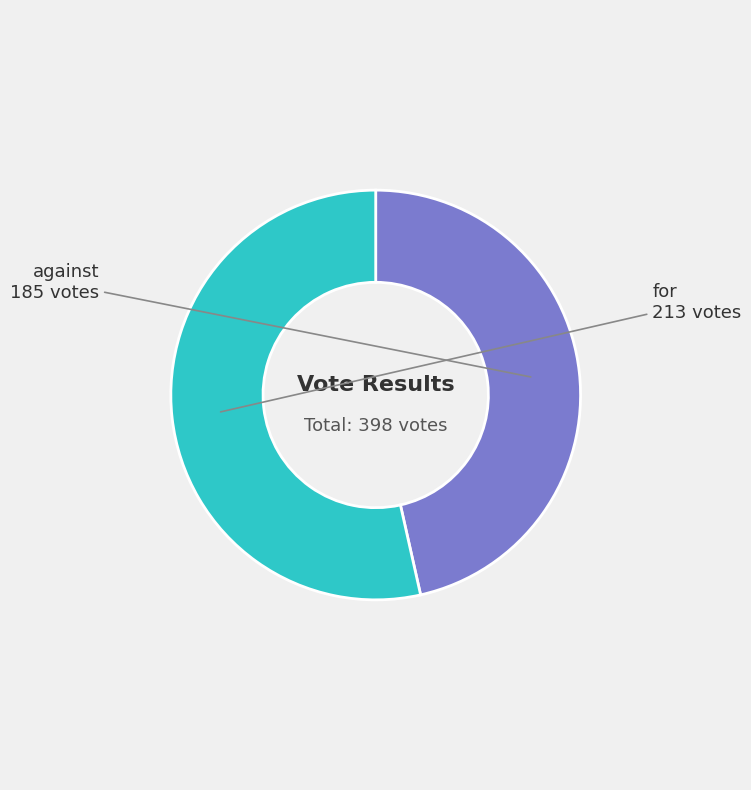

Is there any slice that represents more than half of the pie?

Yes